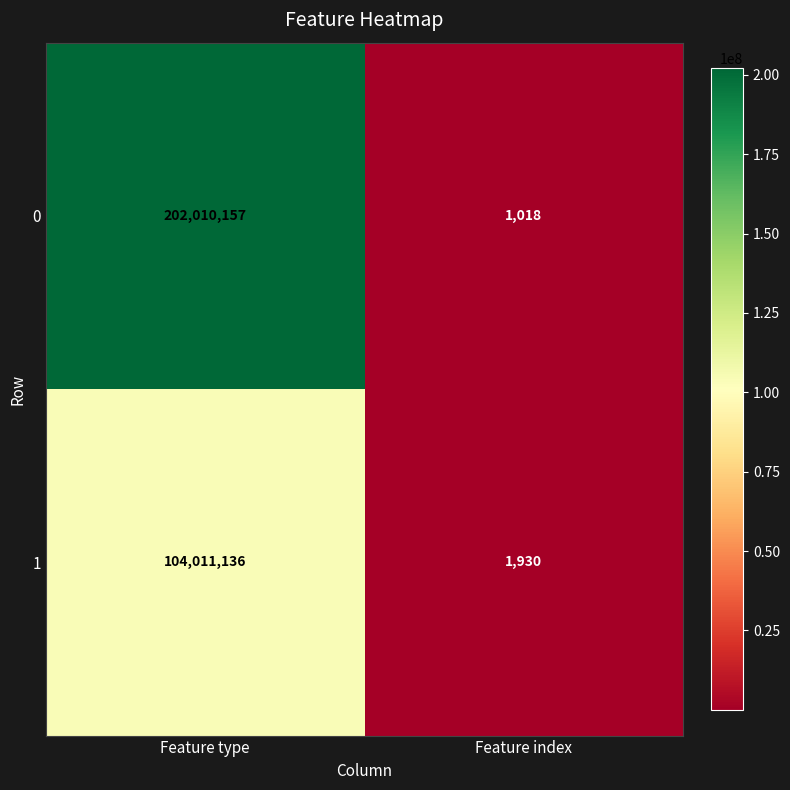

Which category has the lowest value across all series?

Feature index